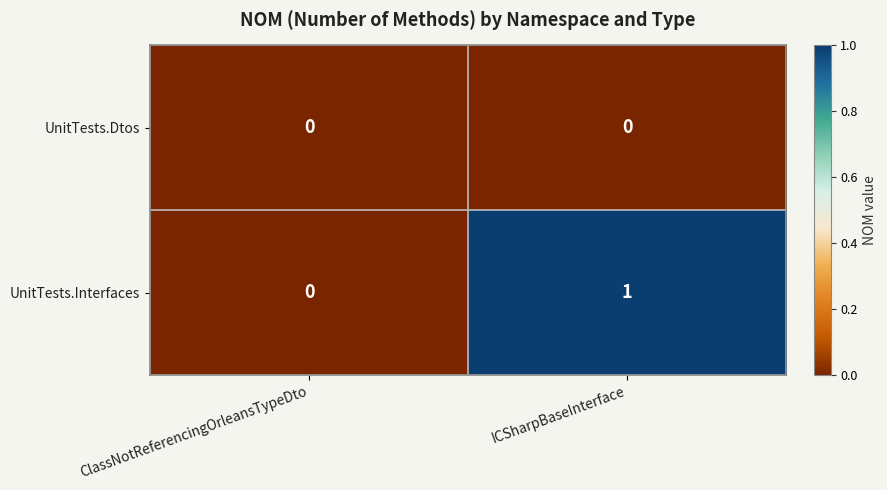

Which series changed the most between ClassNotReferencingOrleansTypeDto and ICSharpBaseInterface?

UnitTests.Interfaces